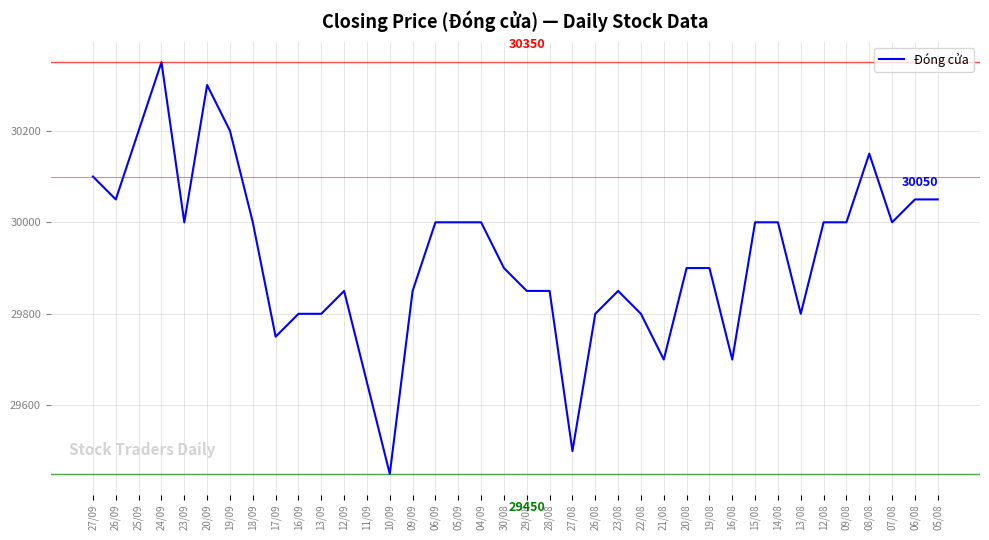

What is the ratio of the value at 04/09 to the value at 25/09?

1.0